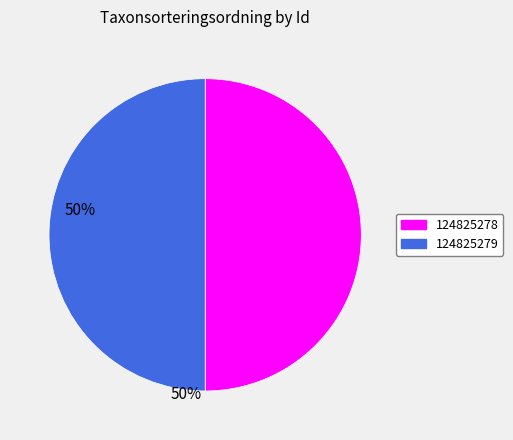

Combined, do 124825279 and 124825278 account for over 50%?

Yes